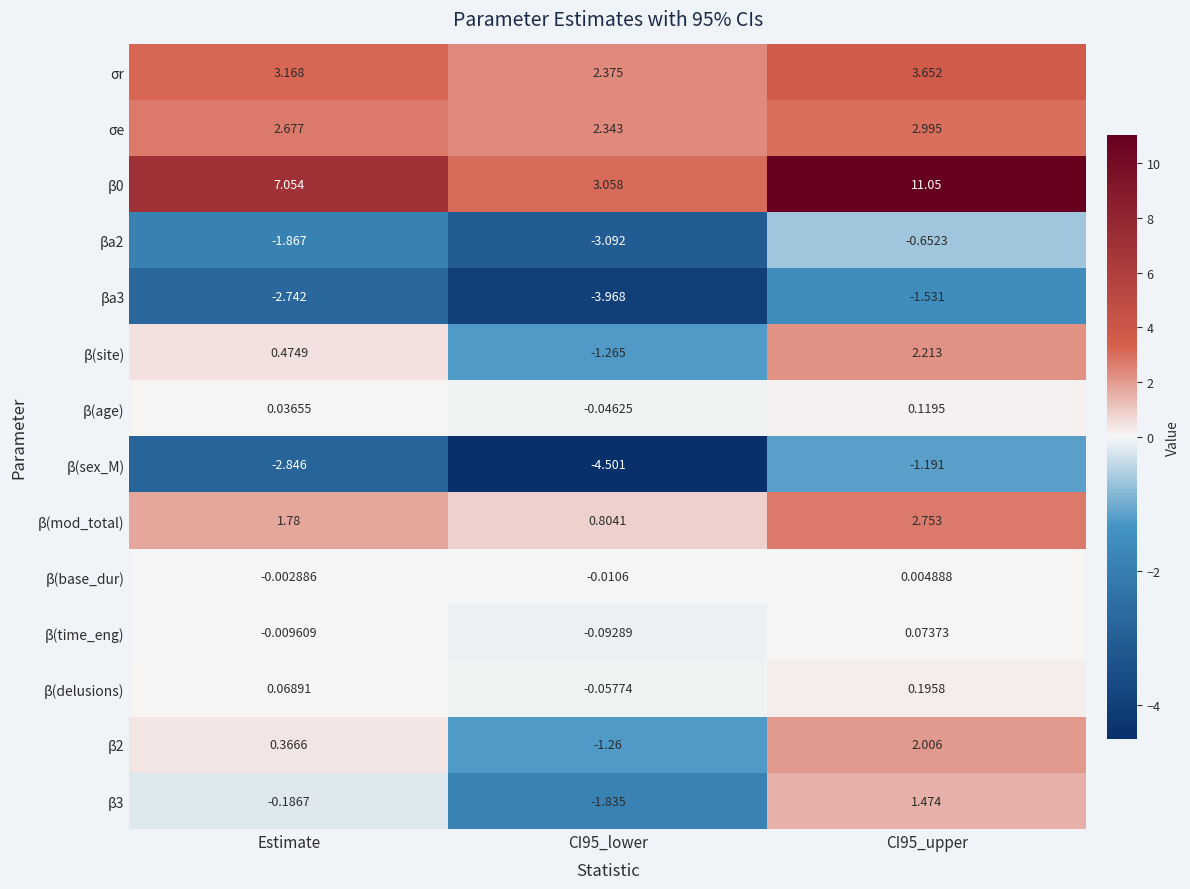

Where is β(base_dur) nearest to the value 0?

Estimate